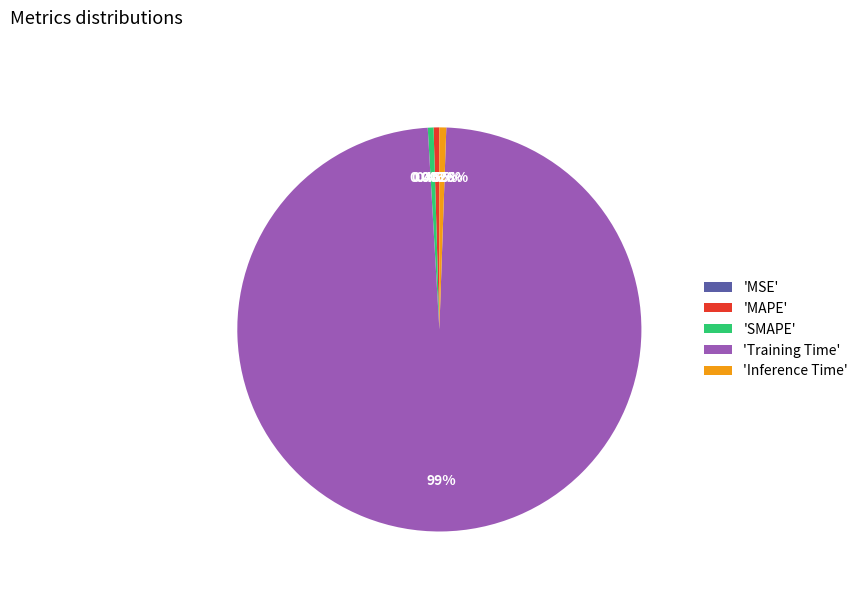

Is there a majority slice in this chart?

Yes